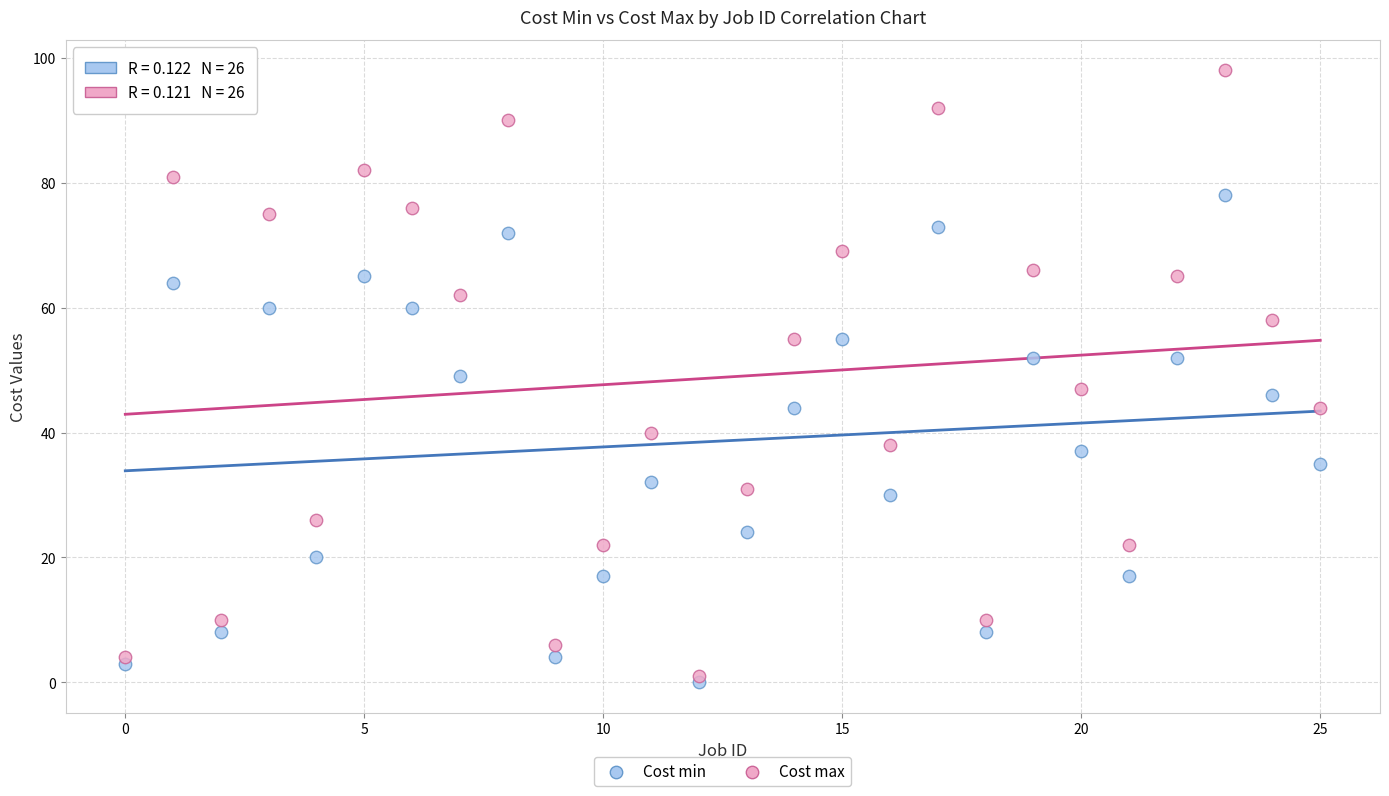

What are all the series names shown in the legend?

Cost min, Cost max